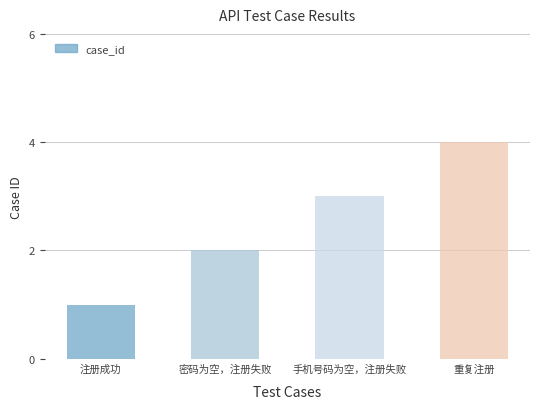

List the labels in order of value, smallest first.

注册成功, 密码为空，注册失败, 手机号码为空，注册失败, 重复注册